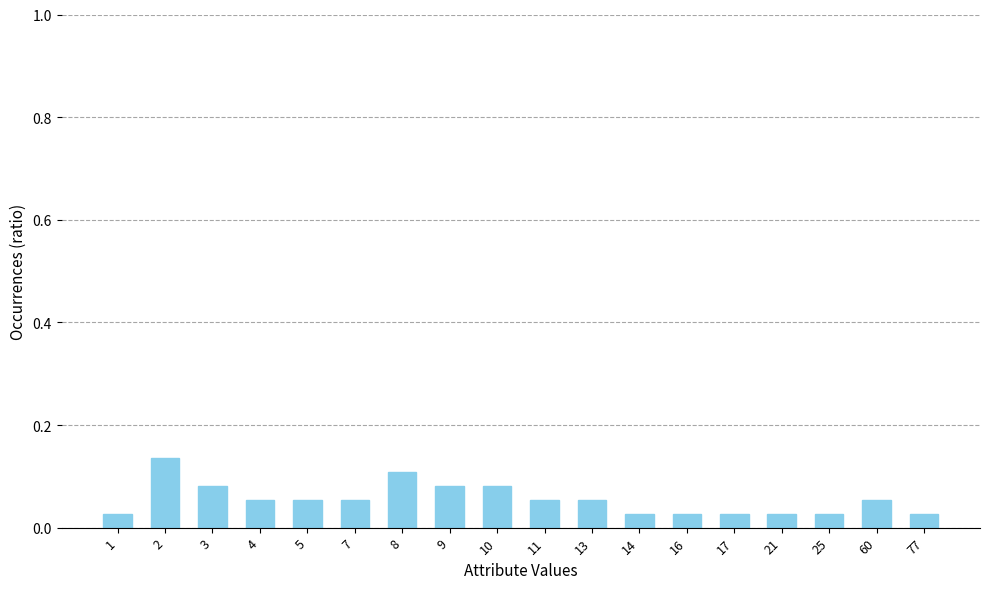

Which has a higher value, 7 or 17?

7